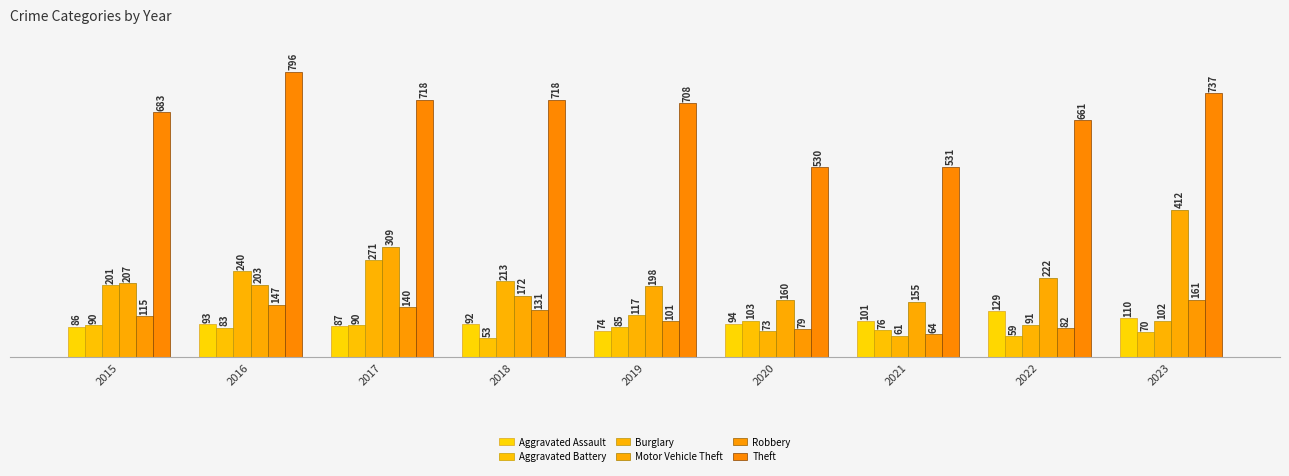

True or false: Theft has a value of 530 at 2020.

True